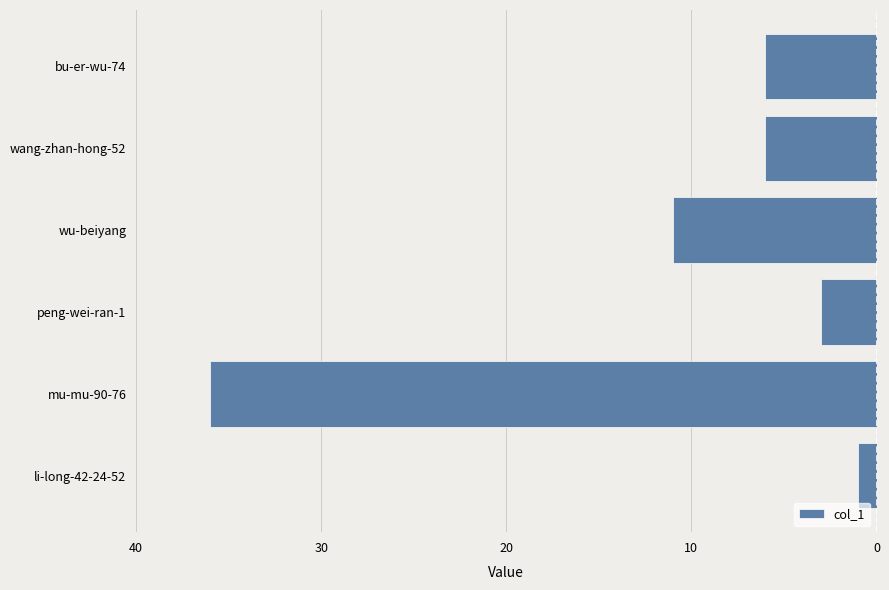

Does the chart contain any negative values?

Yes